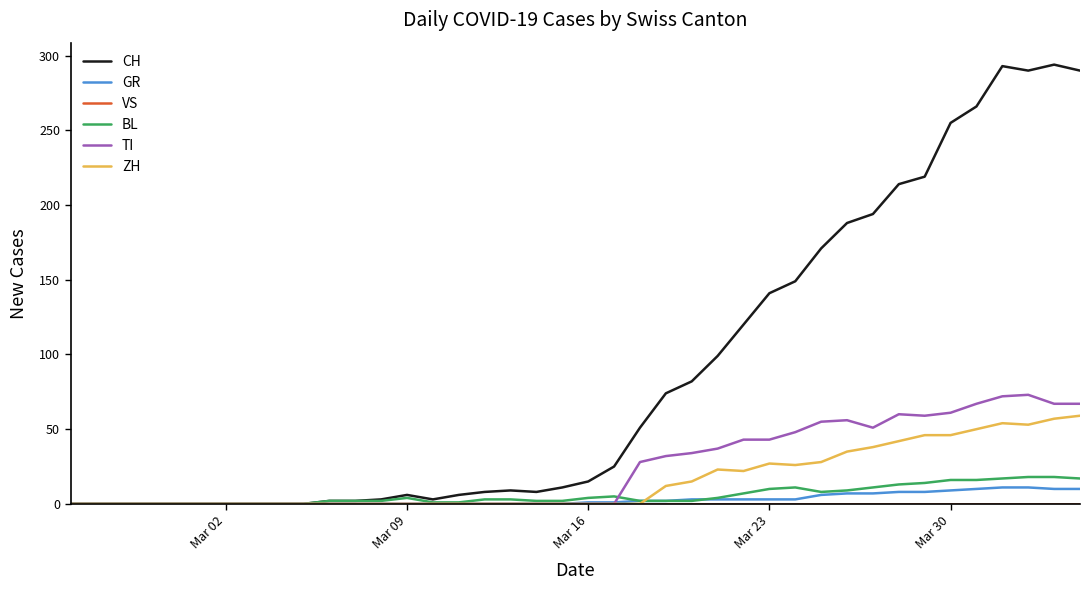

What is the maximum value for ZH?

59